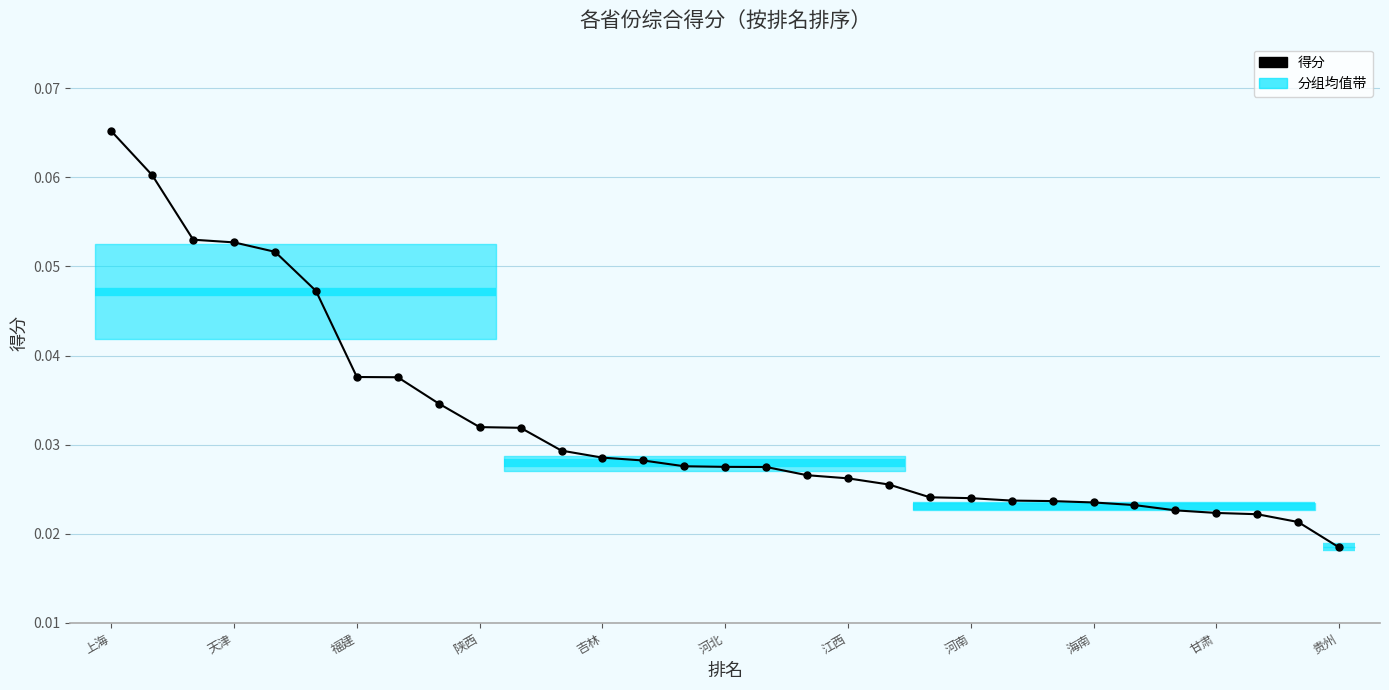

How many values are between 0 and 1?

31